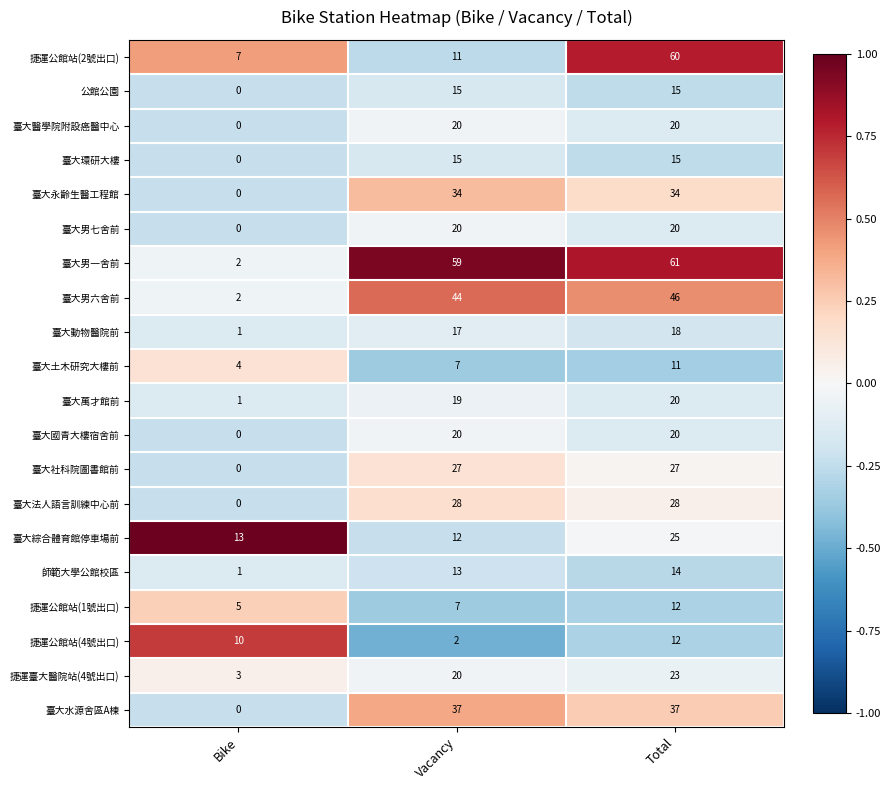

What is the maximum value shown in the chart?

61